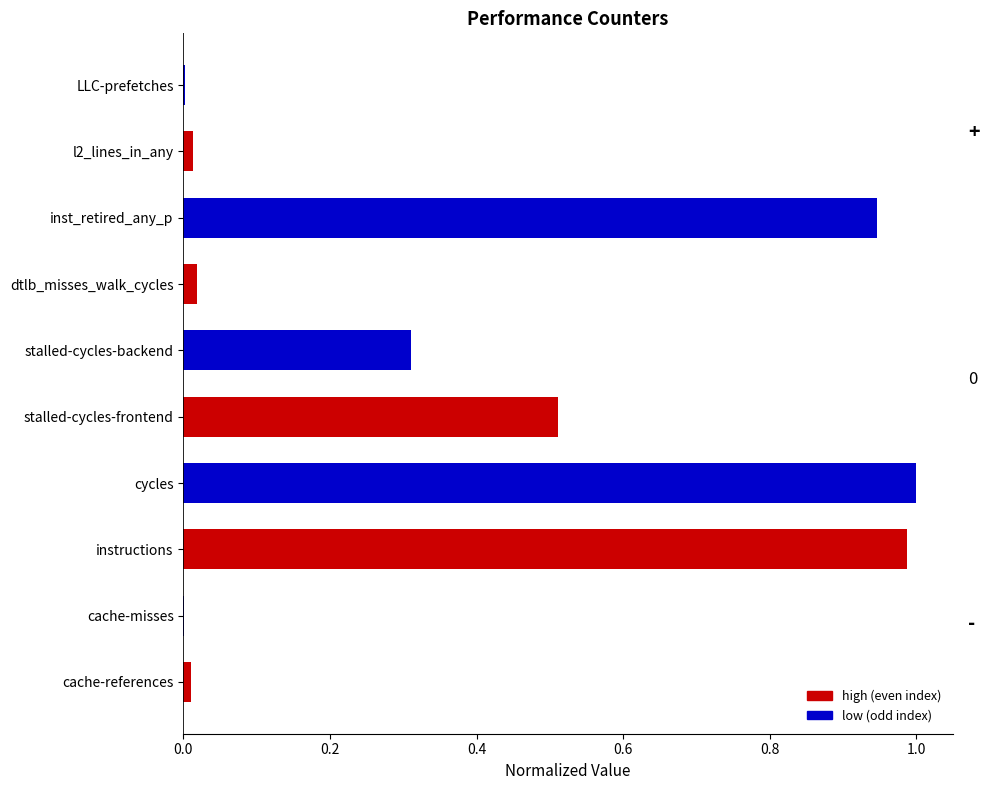

Which has a higher value, stalled-cycles-frontend or cache-references?

stalled-cycles-frontend